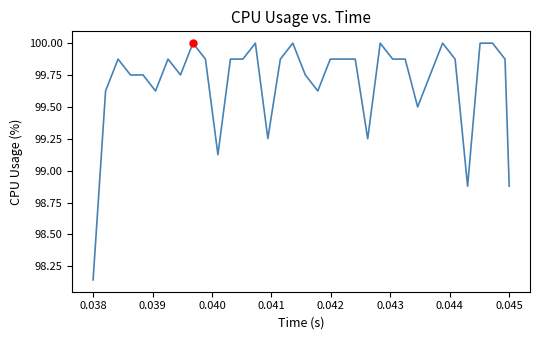

What is the difference between the maximum and minimum values?

1.9